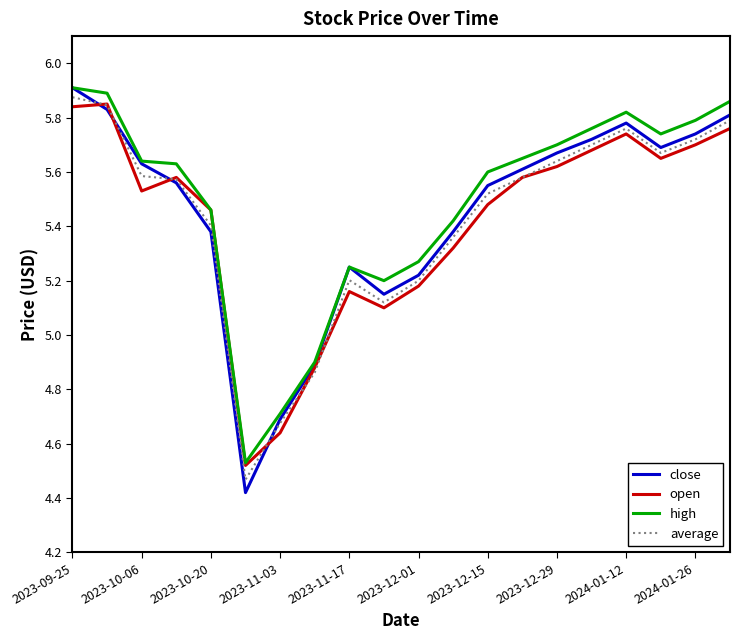

Which series has the widest spread of values?

close